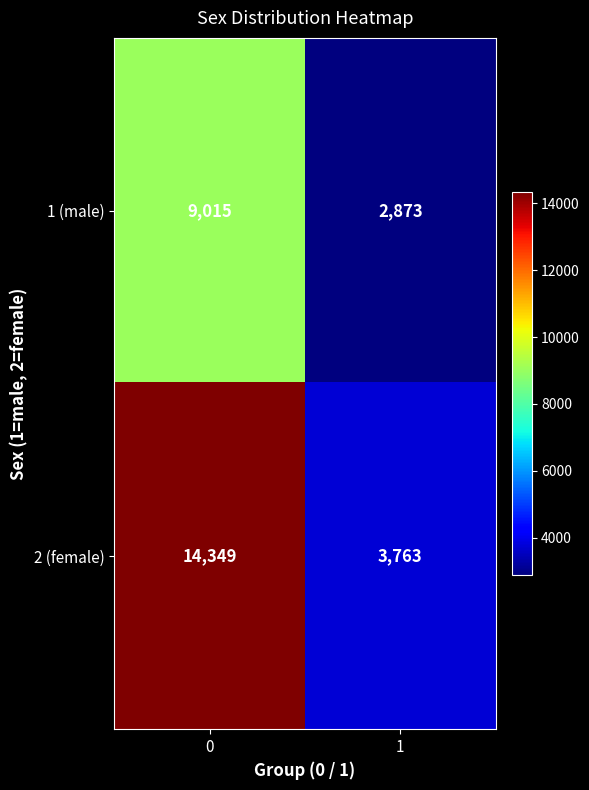

Reading left to right, list all the values displayed in this chart.

1 (male): 9015	2873
2 (female): 14349	3763